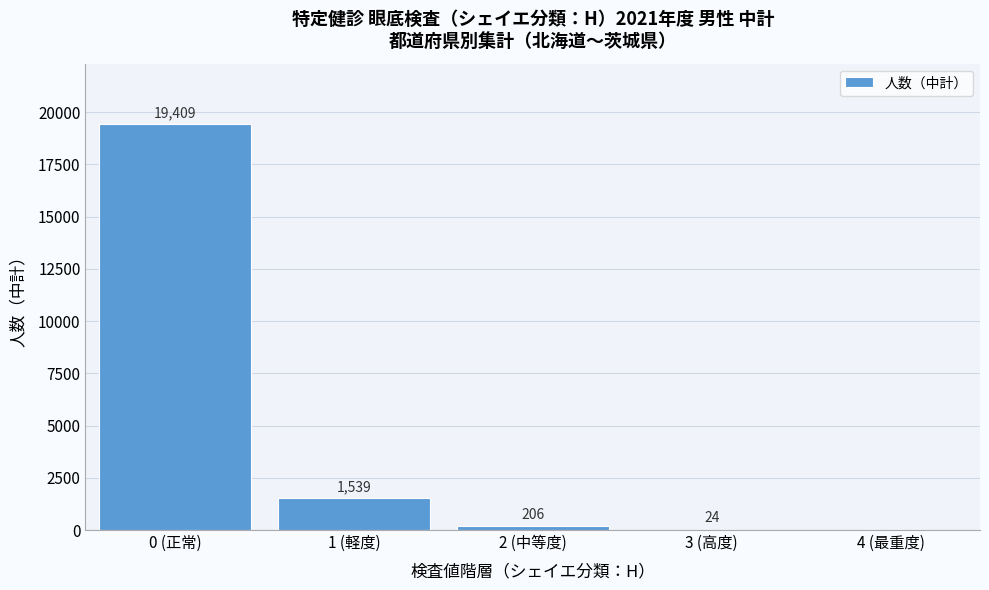

Reading left to right, extract all data points from this chart.

0 (正常)=19409	1 (軽度)=1539	2 (中等度)=206	3 (高度)=24	4 (最重度)=0